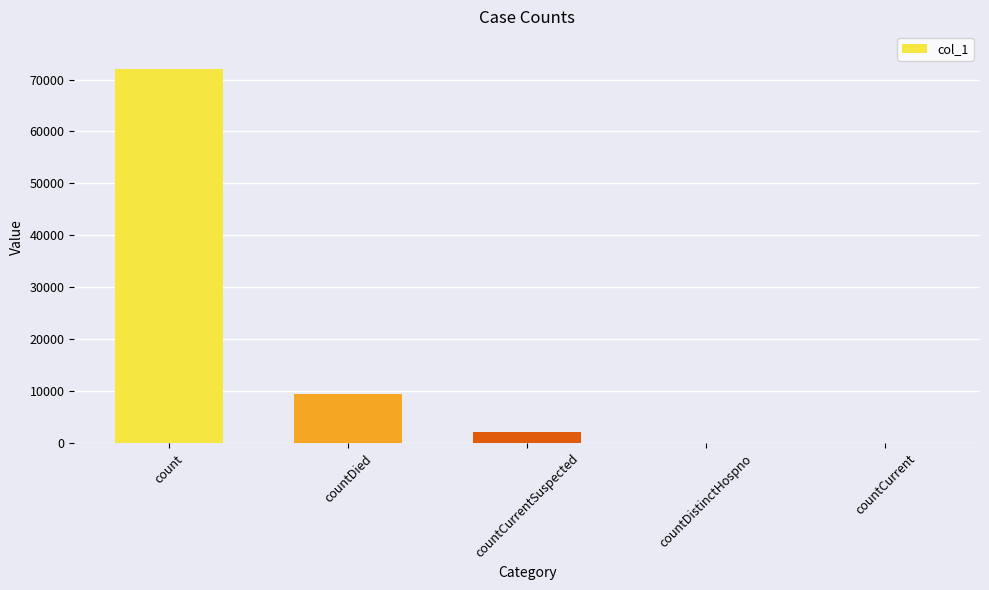

What is the change in value from count to countDistinctHospno?

-72081